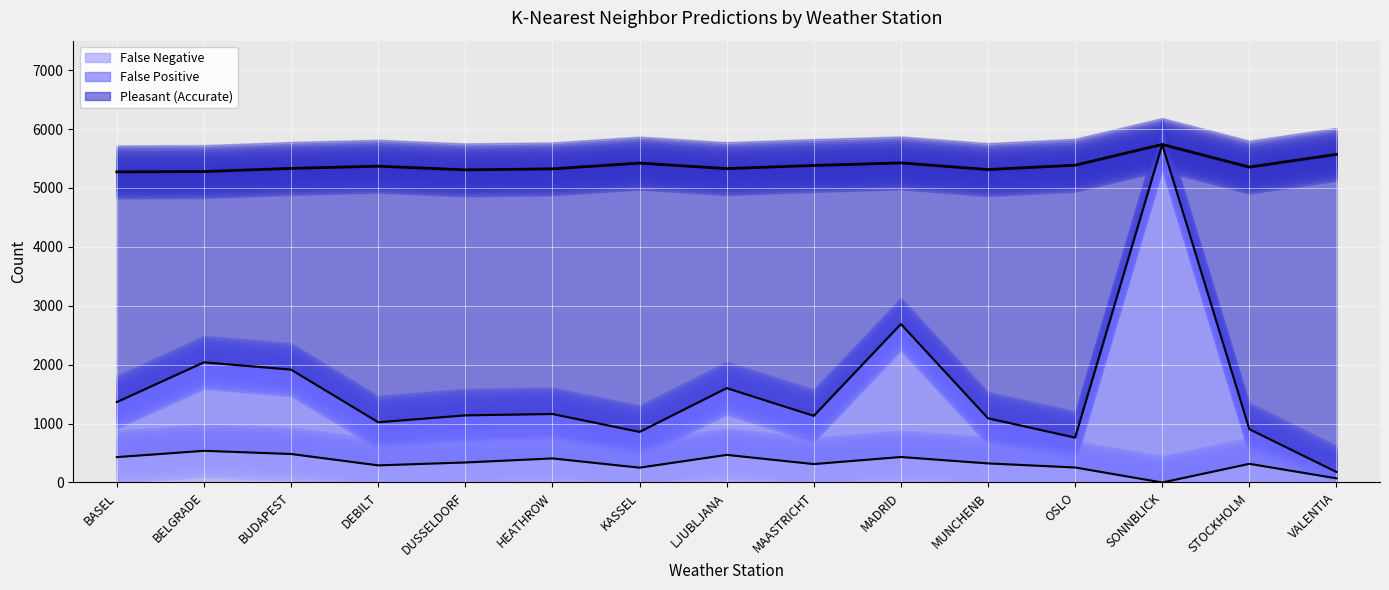

The value of False Negative at DUSSELDORF is 229. True or false?

False